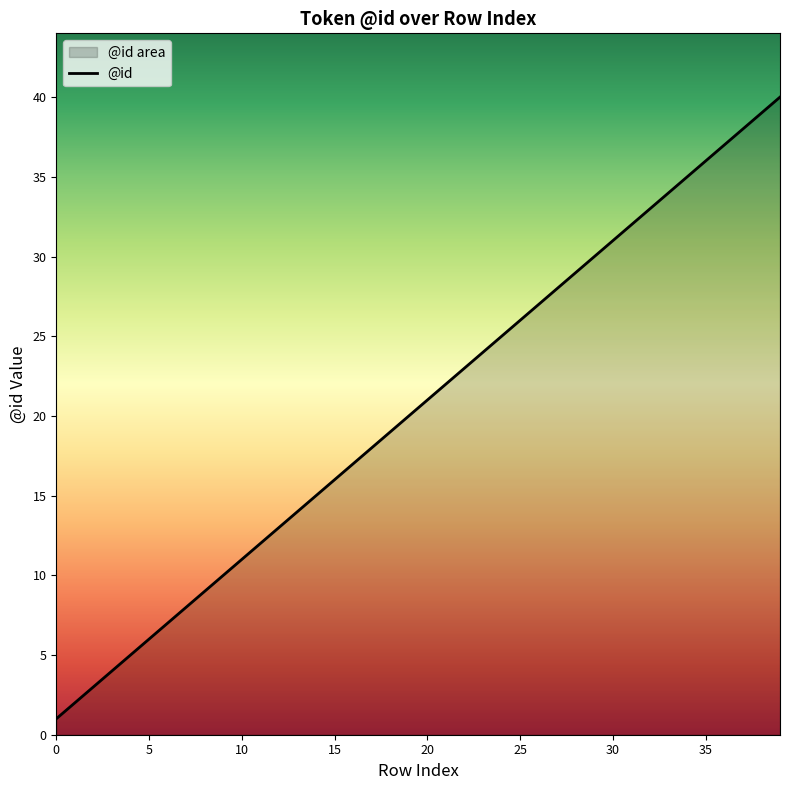

Approximately how many times larger is the value at 9 compared to 1?

5.0